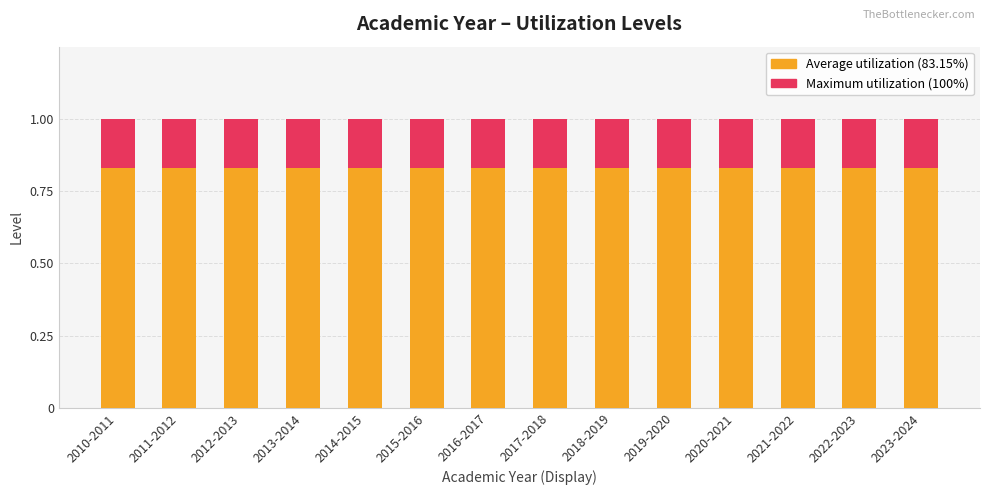

How many bars are there in each group?

2